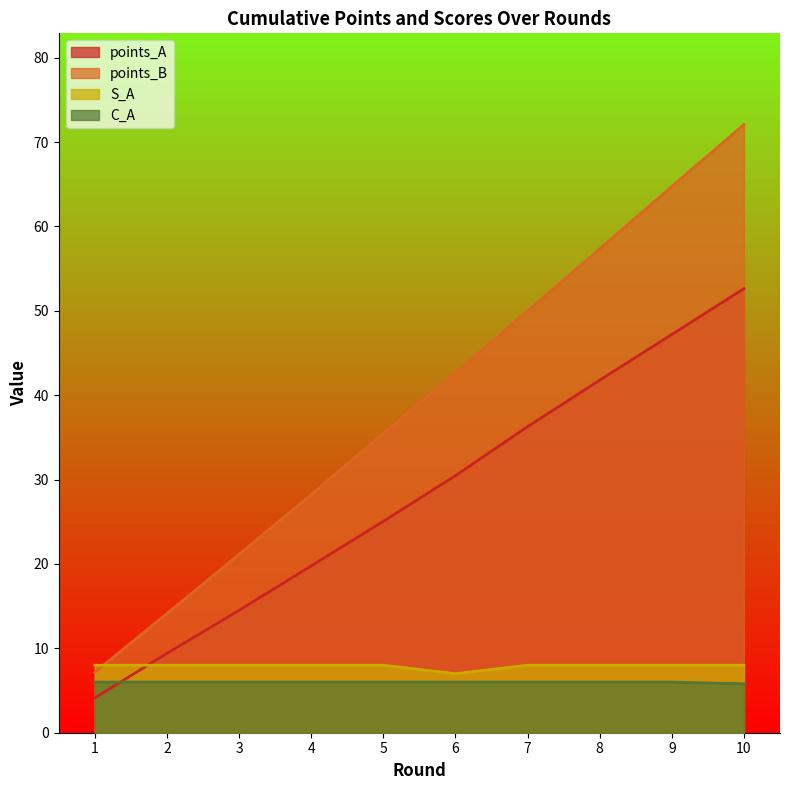

What is the total value across all series at 2?

37.5